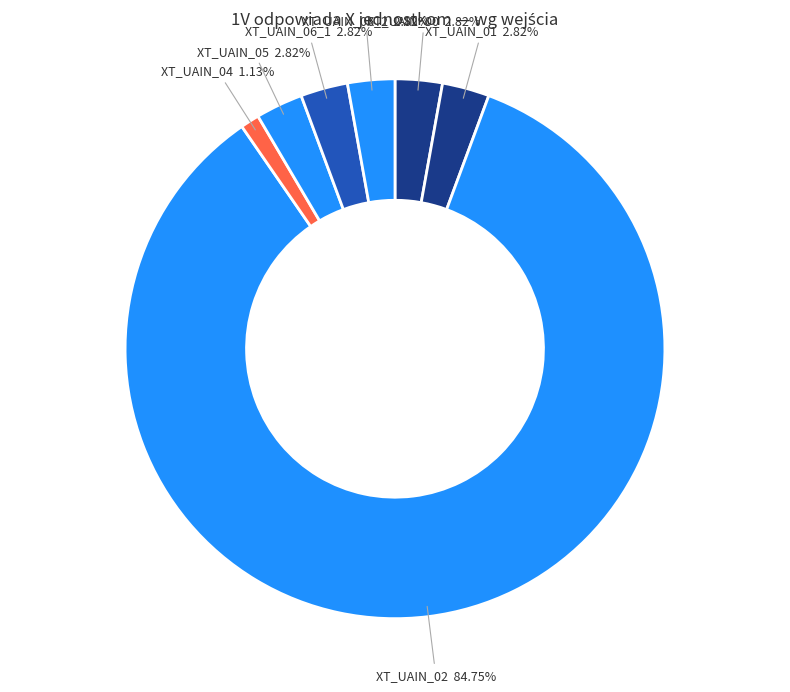

Approximately how many times larger is the value at XT_UAIN_04 compared to XT_UAIN_06_1?

0.4